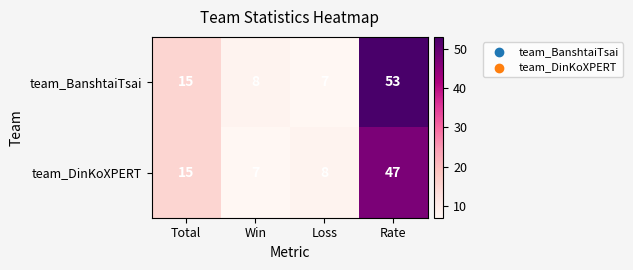

List the series in order of their peak value, lowest first.

team_DinKoXPERT, team_BanshtaiTsai